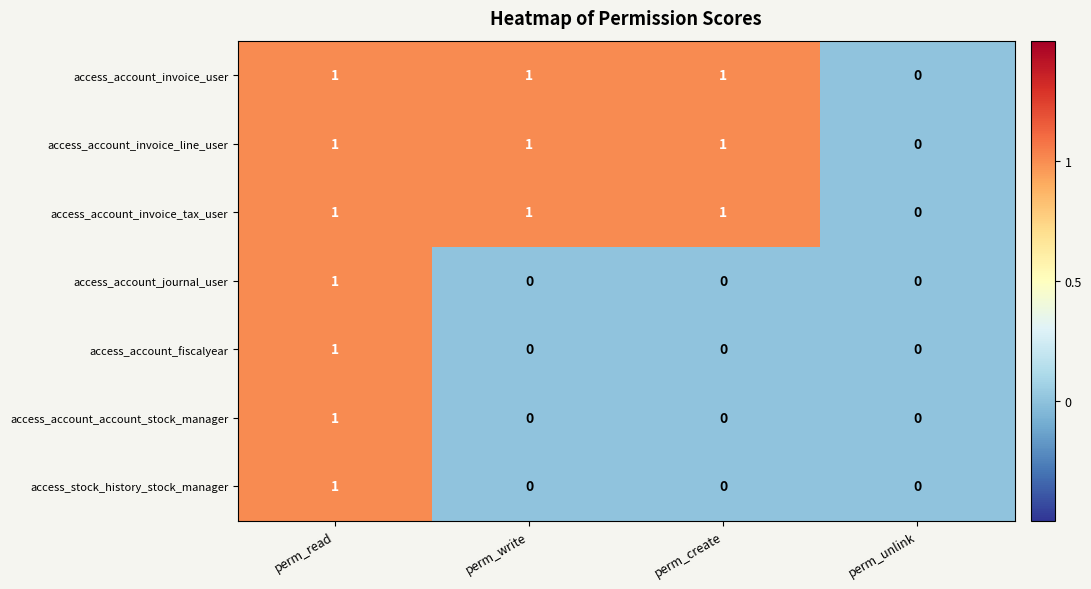

At which category is the sum across all series the highest?

perm_read